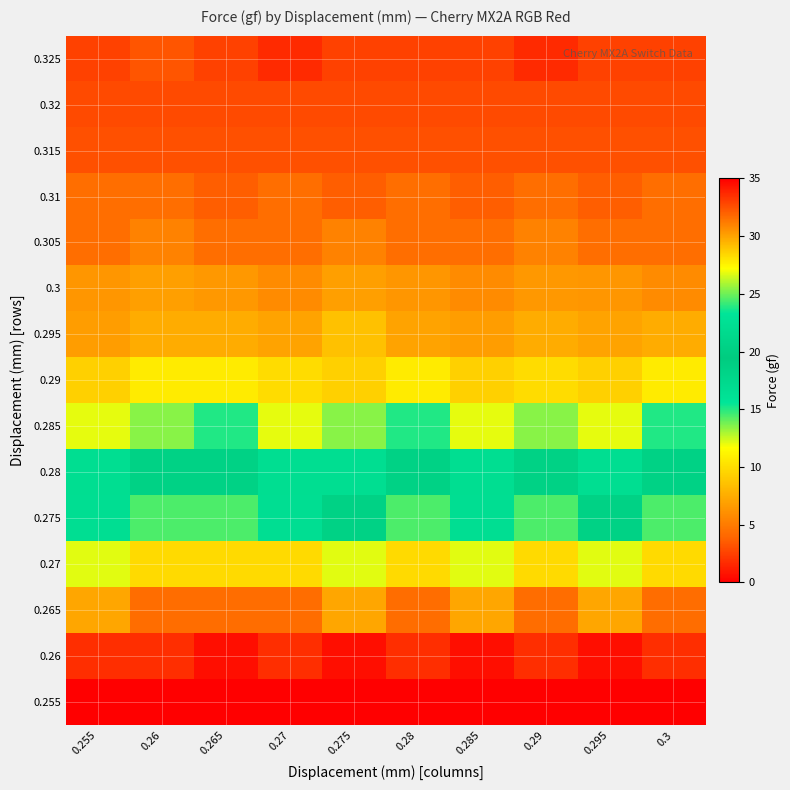

Reading right to left, list all the values displayed in this chart.

0.255: 0.3=0.0	0.295=0.0	0.29=0.0	0.285=0.0	0.28=0.0	0.275=0.0	0.27=0.0	0.265=0.0	0.26=0.0	0.255=0.0
0.26: 0.3=1.8	0.295=0.6	0.29=1.8	0.285=0.6	0.28=1.8	0.275=0.6	0.27=1.8	0.265=0.6	0.26=1.8	0.255=1.8
0.265: 0.3=4.3	0.295=7.2	0.29=4.3	0.285=7.2	0.28=4.3	0.275=7.2	0.27=4.3	0.265=4.3	0.26=4.3	0.255=7.2
0.27: 0.3=9.8	0.295=12.1	0.29=9.8	0.285=12.1	0.28=9.8	0.275=12.1	0.27=9.8	0.265=9.8	0.26=9.8	0.255=12.1
0.275: 0.3=14.4	0.295=18.5	0.29=14.4	0.285=16.6	0.28=14.4	0.275=18.5	0.27=16.6	0.265=14.4	0.26=14.4	0.255=16.6
0.28: 0.3=20.4	0.295=22.2	0.29=20.4	0.285=22.2	0.28=20.4	0.275=22.2	0.27=22.2	0.265=20.4	0.26=20.4	0.255=22.2
0.285: 0.3=23.8	0.295=26.8	0.29=25.4	0.285=26.8	0.28=23.8	0.275=25.4	0.27=26.8	0.265=23.8	0.26=25.4	0.255=26.8
0.29: 0.3=27.8	0.295=28.6	0.29=28.3	0.285=28.6	0.28=27.8	0.275=28.6	0.27=28.3	0.265=27.8	0.26=27.8	0.255=28.6
0.295: 0.3=29.7	0.295=30.0	0.29=29.7	0.285=30.2	0.28=30.0	0.275=29.1	0.27=30.0	0.265=29.7	0.26=29.7	0.255=30.2
0.3: 0.3=30.7	0.295=30.4	0.29=30.3	0.285=30.7	0.28=30.4	0.275=30.1	0.27=30.7	0.265=30.3	0.26=30.1	0.255=30.4
0.305: 0.3=31.6	0.295=31.6	0.29=31.0	0.285=31.6	0.28=31.6	0.275=31.0	0.27=31.6	0.265=31.6	0.26=31.0	0.255=31.6
0.31: 0.3=31.6	0.295=32.1	0.29=31.6	0.285=32.1	0.28=31.6	0.275=32.1	0.27=31.6	0.265=32.1	0.26=31.6	0.255=31.6
0.315: 0.3=32.5	0.295=32.5	0.29=32.5	0.285=32.5	0.28=32.5	0.275=32.5	0.27=32.5	0.265=32.5	0.26=32.5	0.255=32.5
0.32: 0.3=32.7	0.295=32.7	0.29=32.7	0.285=32.7	0.28=32.7	0.275=32.7	0.27=32.7	0.265=32.7	0.26=32.7	0.255=32.7
0.325: 0.3=33.0	0.295=33.0	0.29=33.7	0.285=33.0	0.28=33.0	0.275=33.0	0.27=33.7	0.265=33.0	0.26=32.4	0.255=33.0